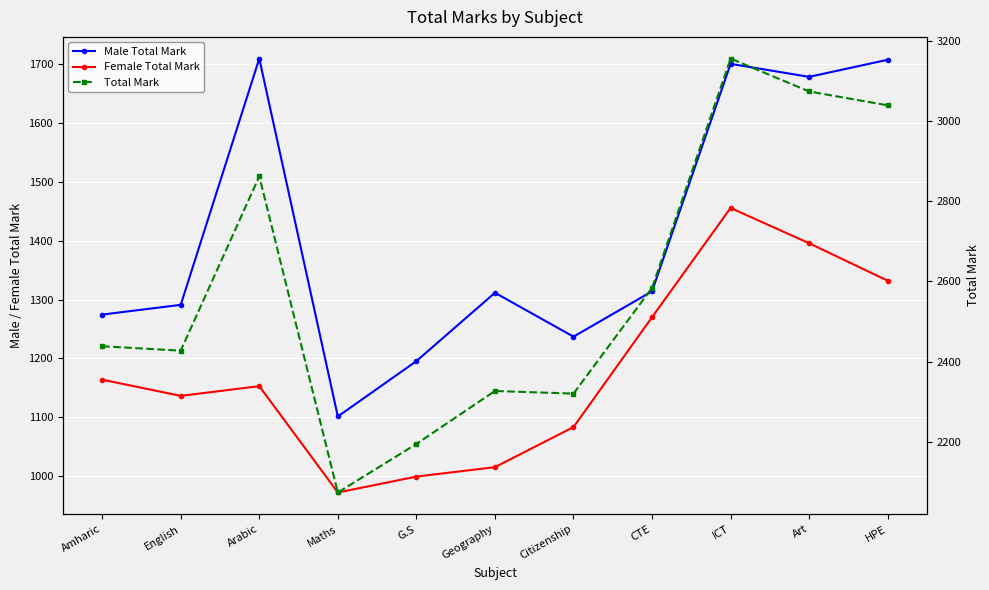

What is the minimum value for Female Total Mark?

972.5